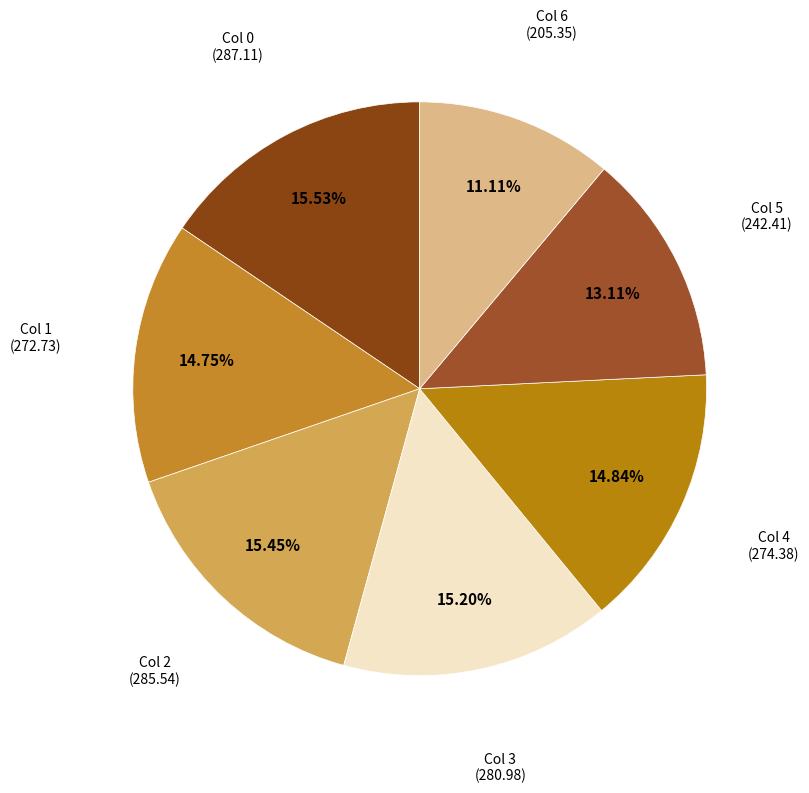

Is there a majority slice in this chart?

No